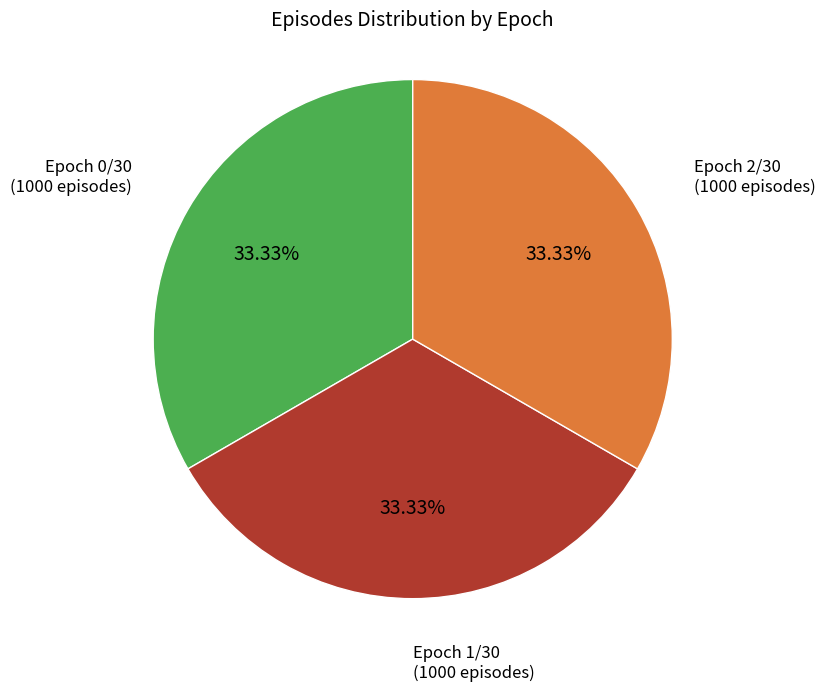

What is the ratio of the value at Epoch 2/30 to the value at Epoch 0/30?

1.0